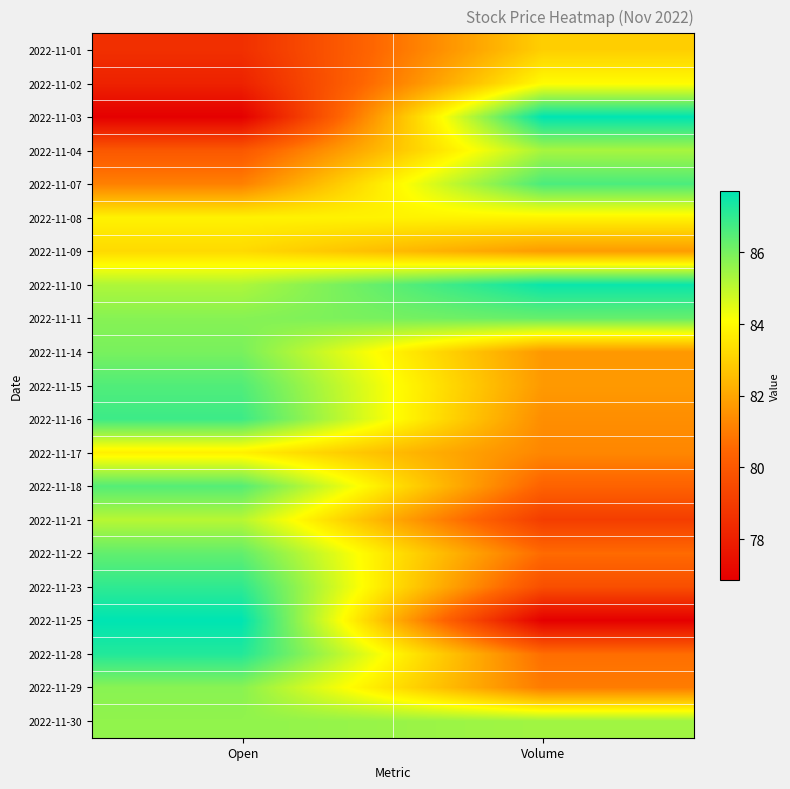

At how many categories does at least one series exceed 86?

2